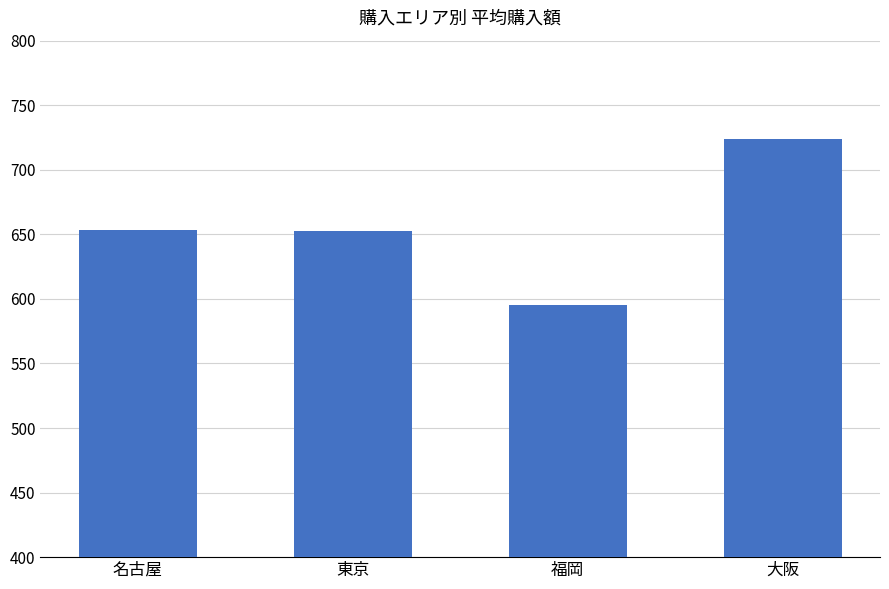

The value at 東京 is 889.2. True or false?

False